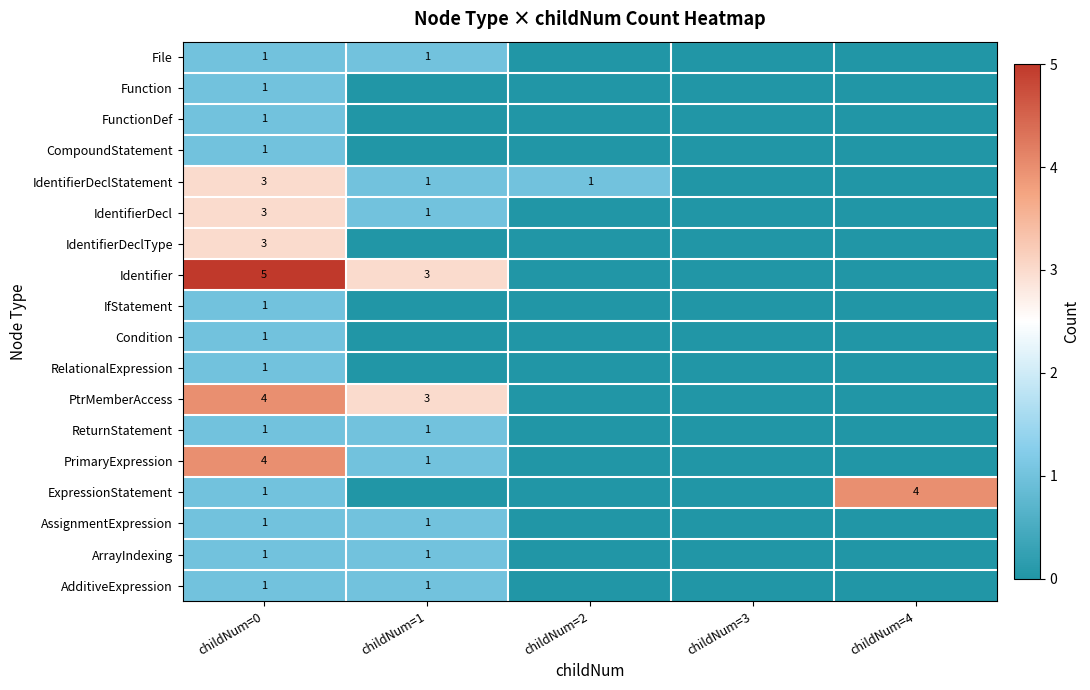

The IdentifierDecl series shows 3 at childNum=0. True or false?

True